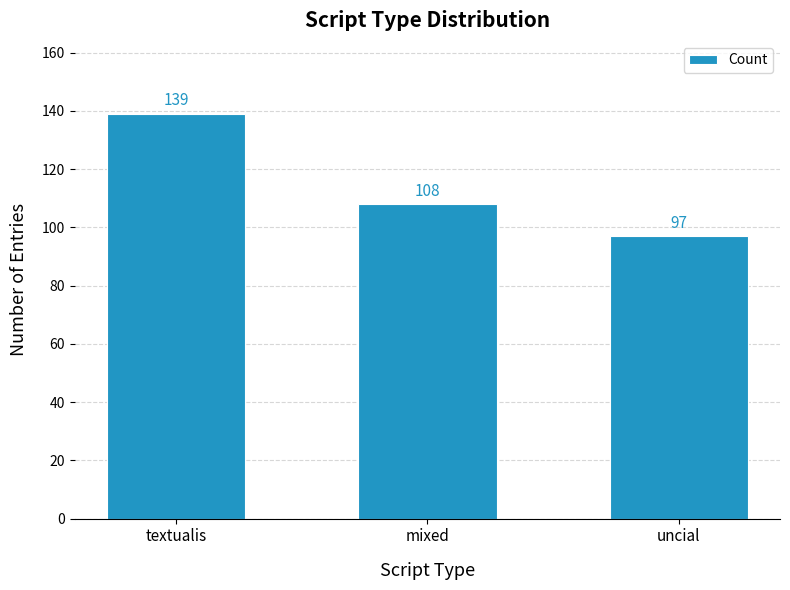

What is the label of the 1st bar from the left?

textualis